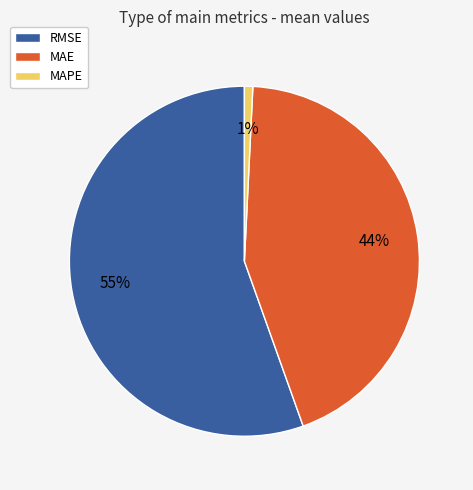

To the nearest percent, what portion does MAPE represent?

1%